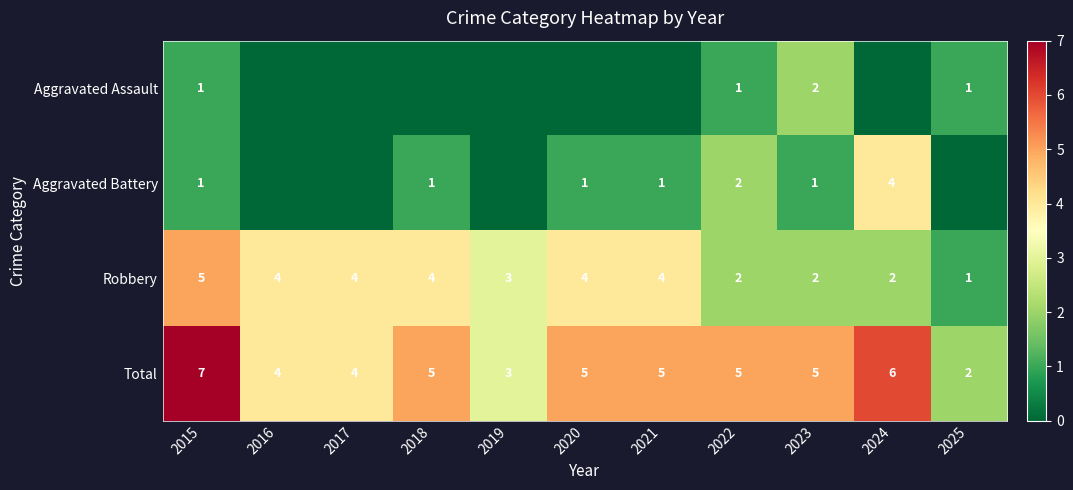

What is the difference between the highest and lowest values at 2015?

6